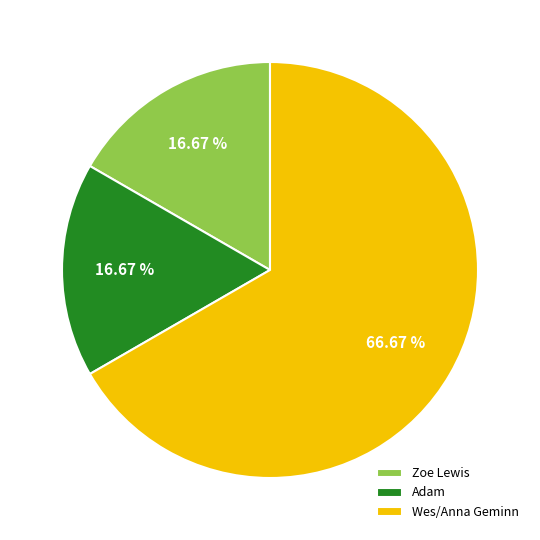

Which has a higher value, Wes/Anna Geminn or Zoe Lewis?

Wes/Anna Geminn